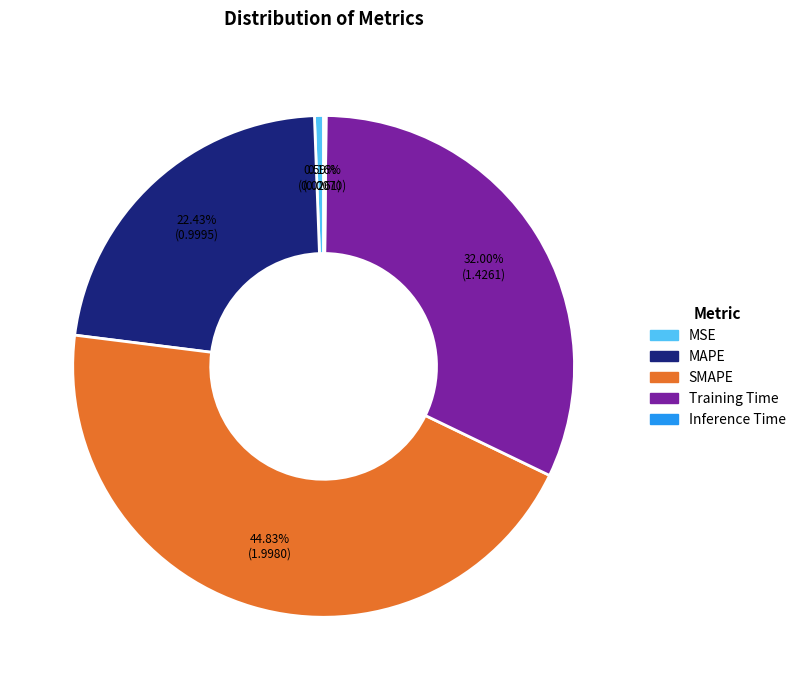

Which has a higher value, MSE or MAPE?

MAPE